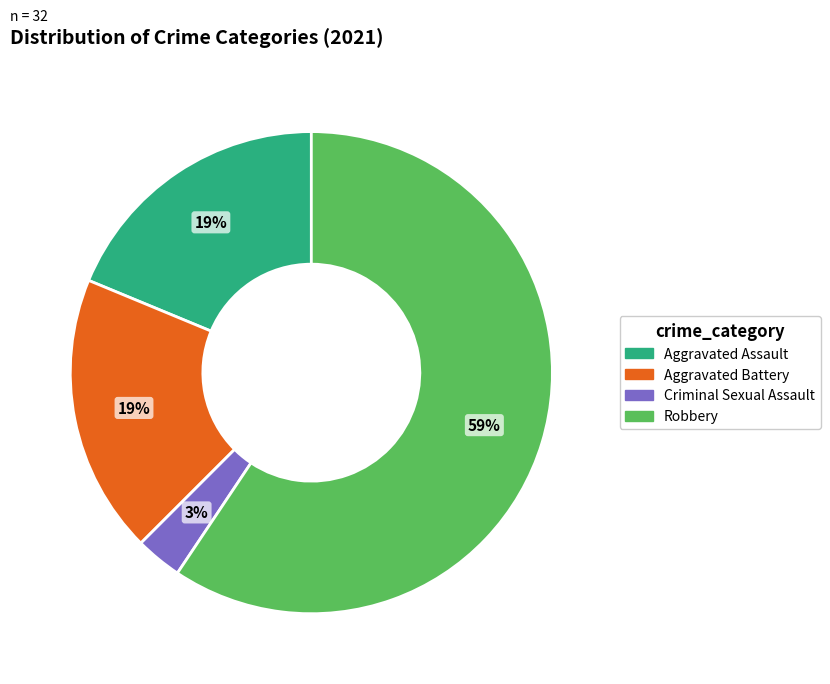

To the nearest percent, what is the difference between the largest and smallest slice percentages?

56%